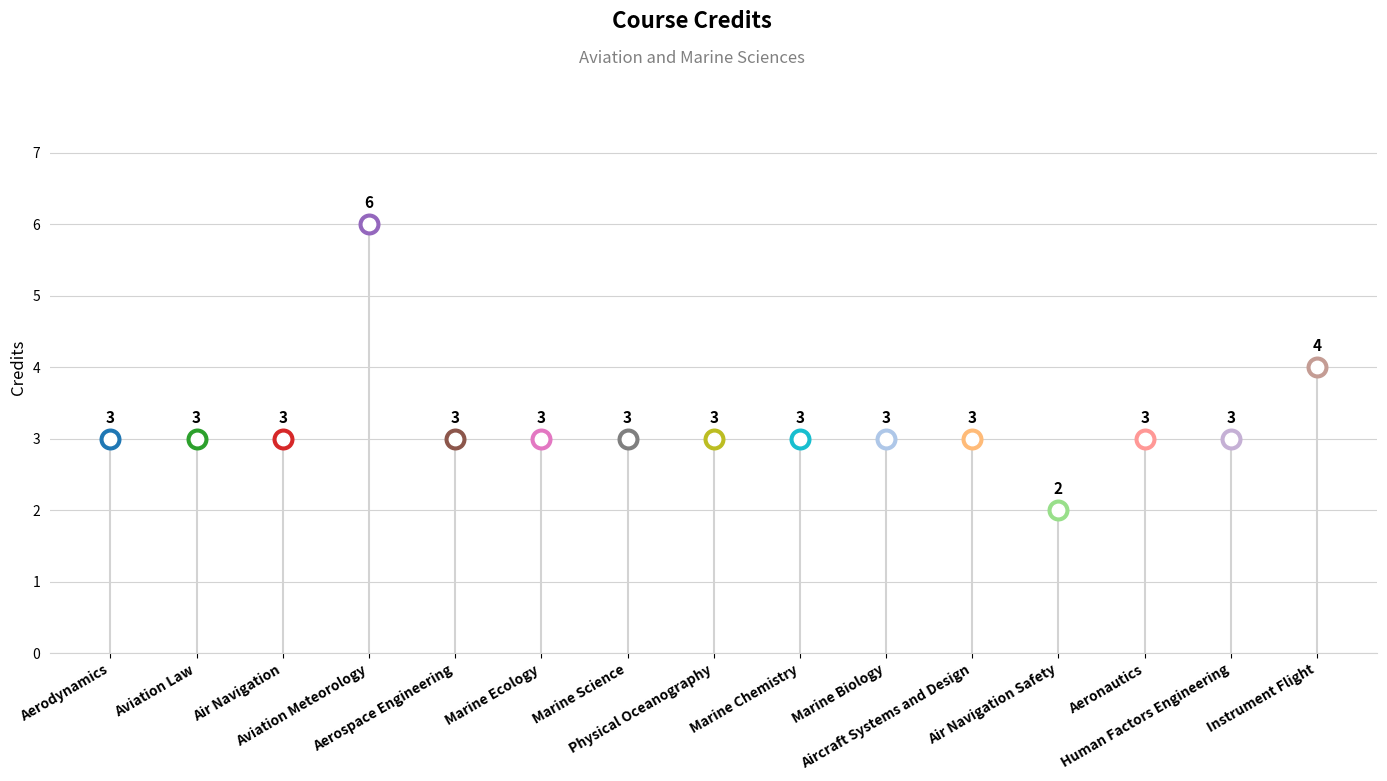

Which has a higher value, Air Navigation or Aviation Meteorology?

Aviation Meteorology